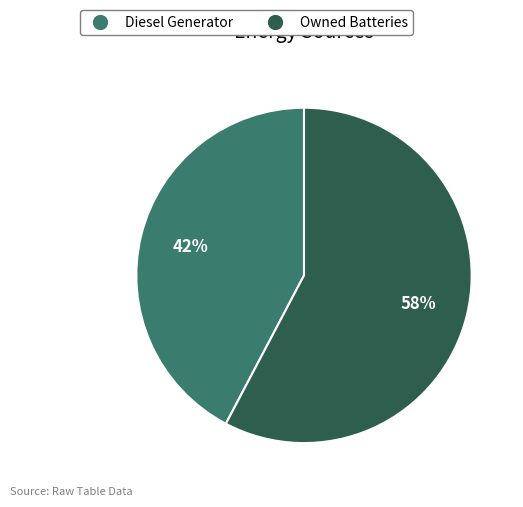

To the nearest percent, what is the average slice percentage?

50%